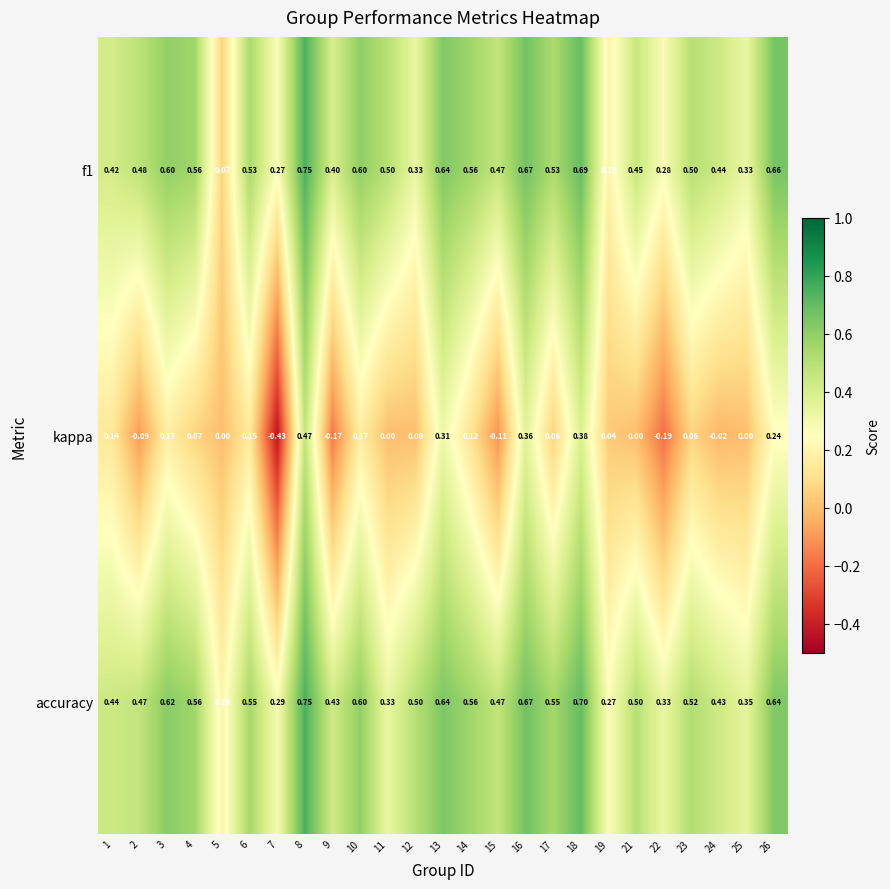

Which series has the widest spread of values?

kappa